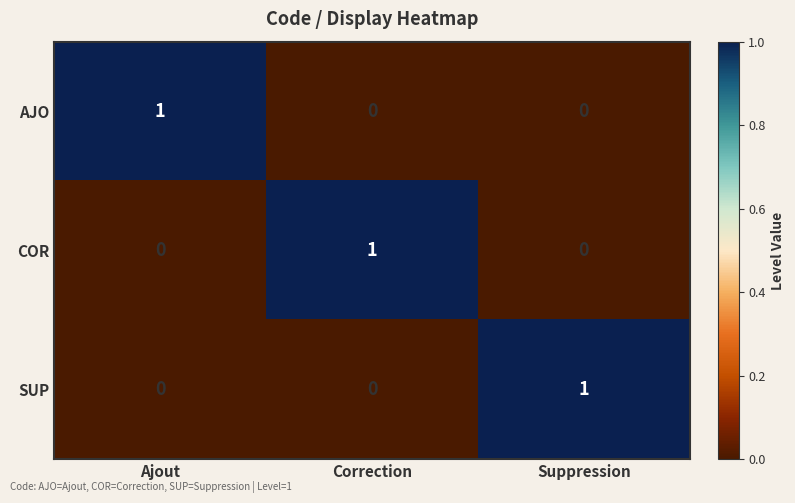

How many COR values are between 0 and 1?

3